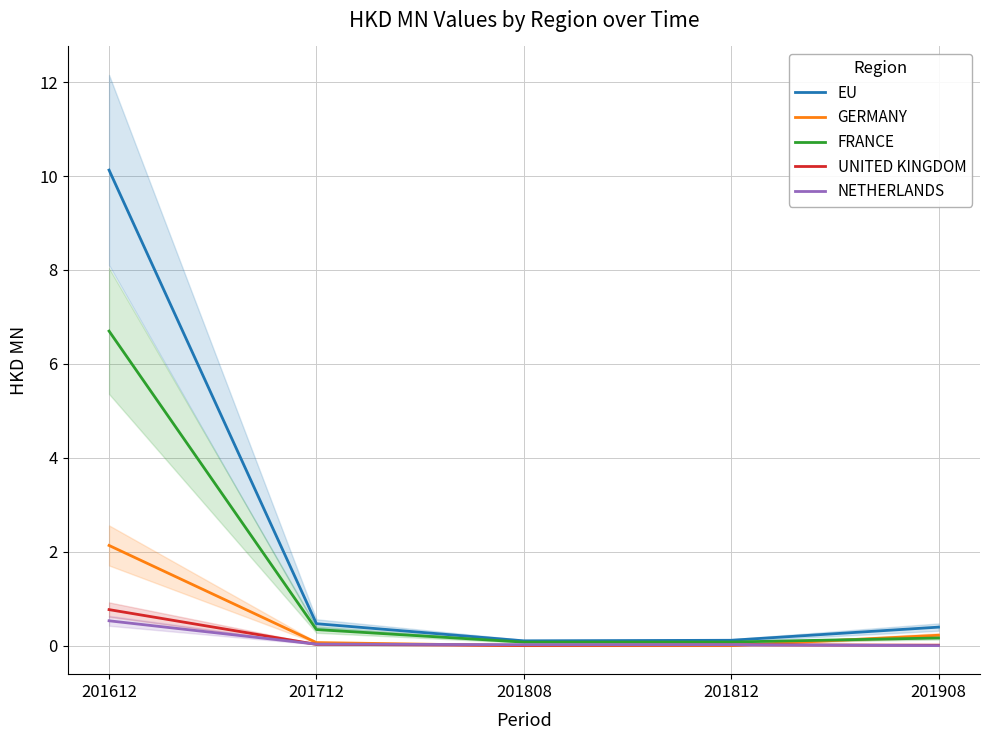

True or false: NETHERLANDS and FRANCE intersect in this chart.

False